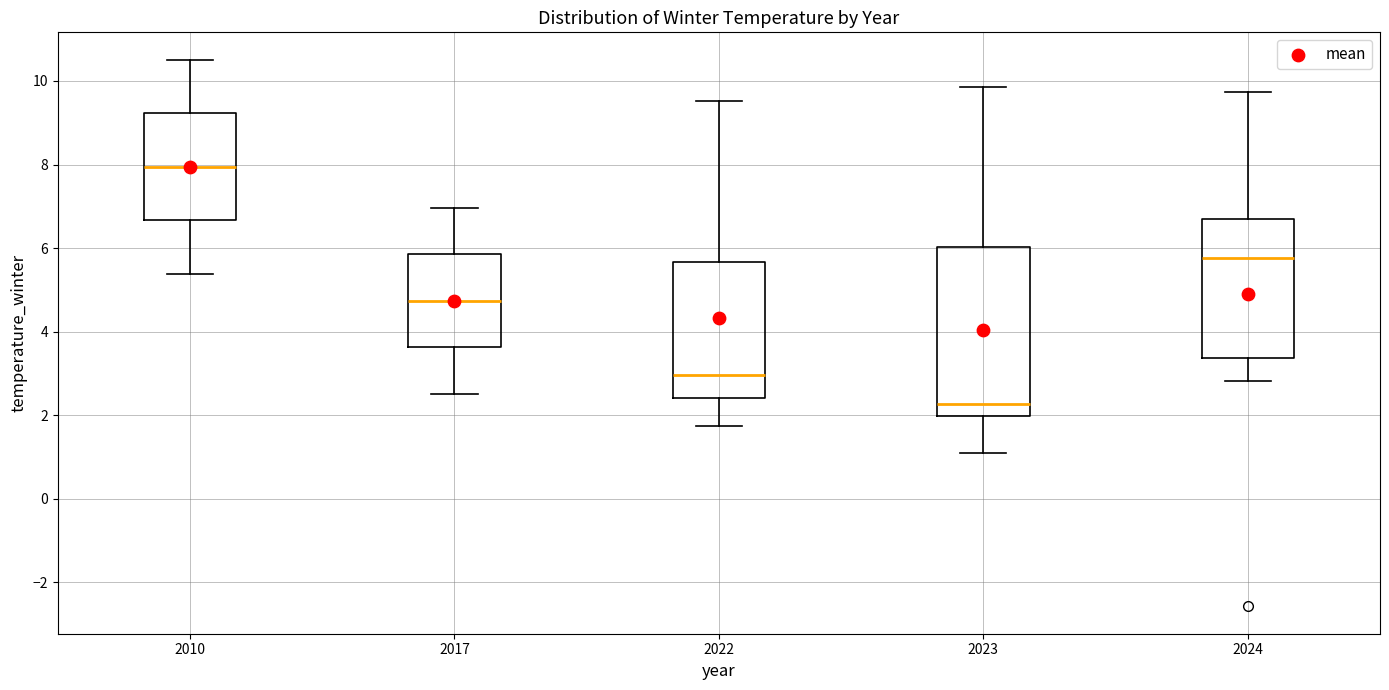

Reading left to right, transcribe this box plot: for each box, give where its median line is, the range the box spans, and where its two whiskers end, as read against the y-axis. The values are not printed on the chart, so give them approximately, as read against the axis.

2010: median 8.0, box 6.6 to 9.2, whiskers 5.4 to 10.6
2017: median 4.8, box 3.6 to 5.8, whiskers 2.6 to 7.0
2022: median 3.0, box 2.4 to 5.6, whiskers 1.8 to 9.6
2023: median 2.2, box 2.0 to 6.0, whiskers 1.2 to 9.8
2024: median 5.8, box 3.4 to 6.6, whiskers 2.8 to 9.8